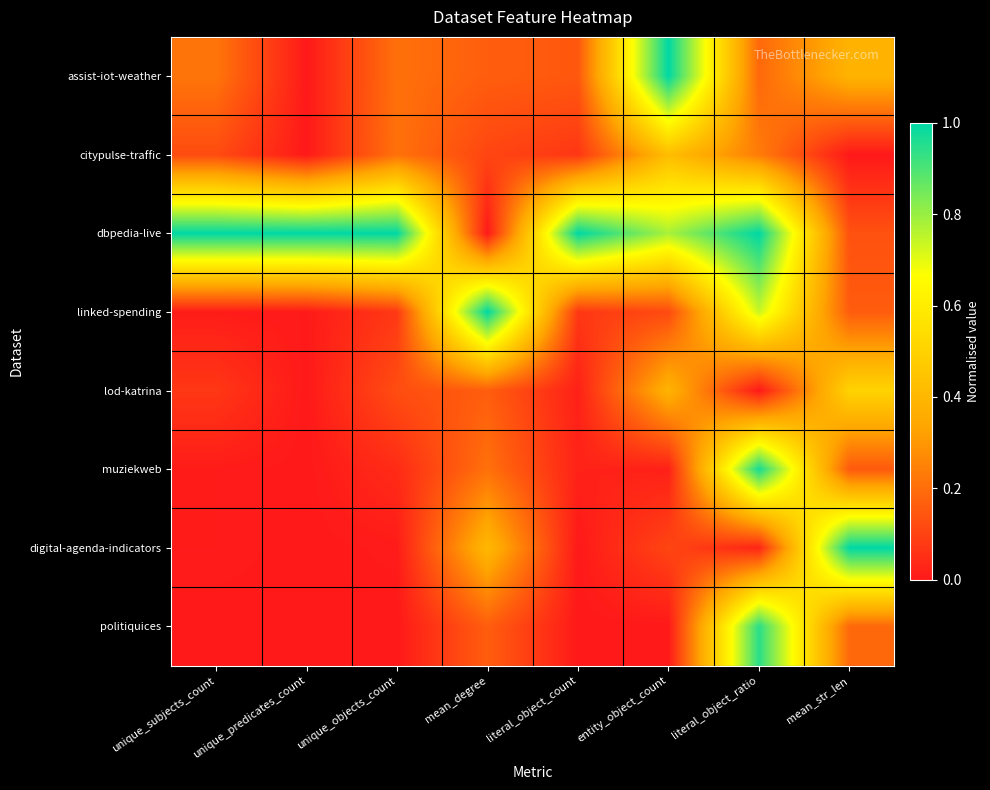

Reading left to right, extract all data points from this chart.

assist-iot-weather: unique_subjects_count=0.2	unique_predicates_count=0.0	unique_objects_count=0.2	mean_degree=0.2	literal_object_count=0.1	entity_object_count=1.0	literal_object_ratio=0.2	mean_str_len=0.4
citypulse-traffic: unique_subjects_count=0.1	unique_predicates_count=0.0	unique_objects_count=0.2	mean_degree=0.1	literal_object_count=0.1	entity_object_count=0.4	literal_object_ratio=0.2	mean_str_len=0.0
dbpedia-live: unique_subjects_count=1.0	unique_predicates_count=1.0	unique_objects_count=1.0	mean_degree=0.0	literal_object_count=1.0	entity_object_count=0.8	literal_object_ratio=1.0	mean_str_len=0.1
linked-spending: unique_subjects_count=0.0	unique_predicates_count=0.0	unique_objects_count=0.1	mean_degree=1.0	literal_object_count=0.1	entity_object_count=0.1	literal_object_ratio=0.7	mean_str_len=0.2
lod-katrina: unique_subjects_count=0.1	unique_predicates_count=0.0	unique_objects_count=0.1	mean_degree=0.2	literal_object_count=0.0	entity_object_count=0.4	literal_object_ratio=0.0	mean_str_len=0.5
muziekweb: unique_subjects_count=0.0	unique_predicates_count=0.0	unique_objects_count=0.0	mean_degree=0.2	literal_object_count=0.0	entity_object_count=0.0	literal_object_ratio=1.0	mean_str_len=0.2
digital-agenda-indicators: unique_subjects_count=0.0	unique_predicates_count=0.0	unique_objects_count=0.0	mean_degree=0.4	literal_object_count=0.0	entity_object_count=0.1	literal_object_ratio=0.0	mean_str_len=1.0
politiquices: unique_subjects_count=0.0	unique_predicates_count=0.0	unique_objects_count=0.0	mean_degree=0.2	literal_object_count=0.0	entity_object_count=0.0	literal_object_ratio=0.9	mean_str_len=0.2